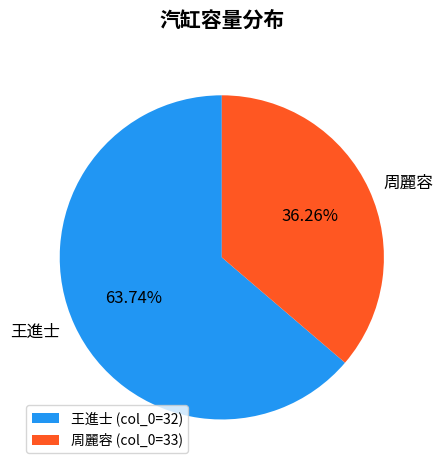

Combined, do 王進士 and 周麗容 account for over 50%?

Yes